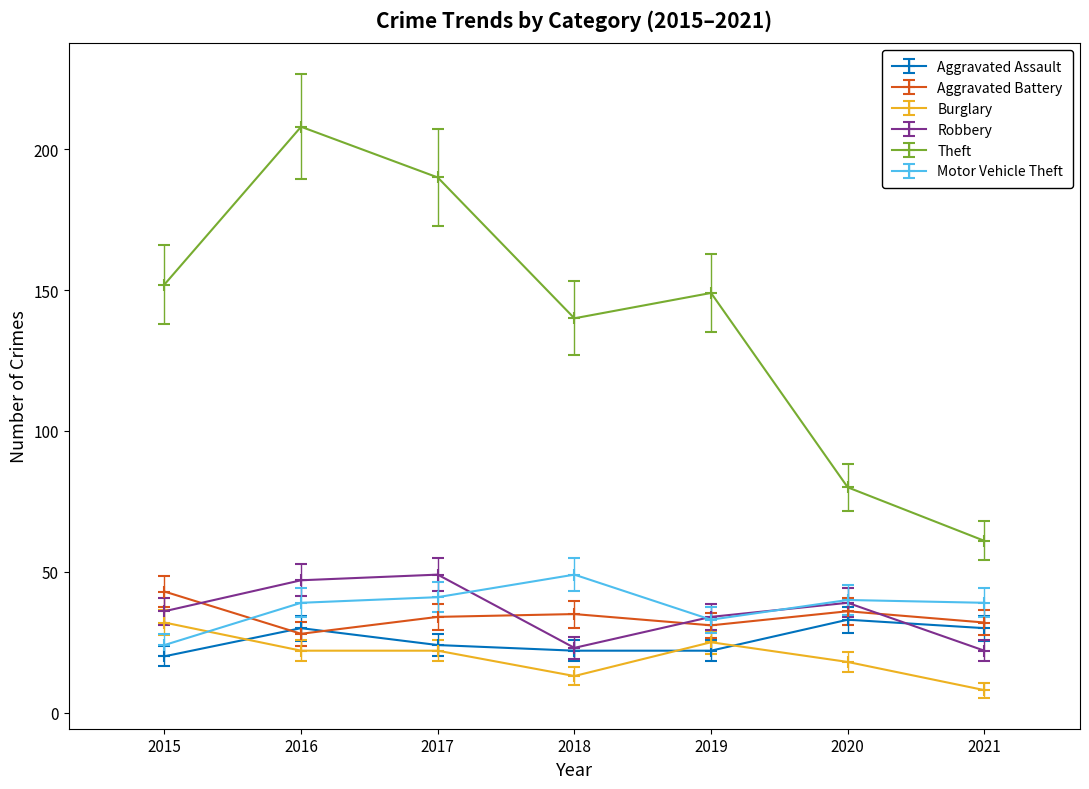

Is this an area chart (filled region under the line)?

No